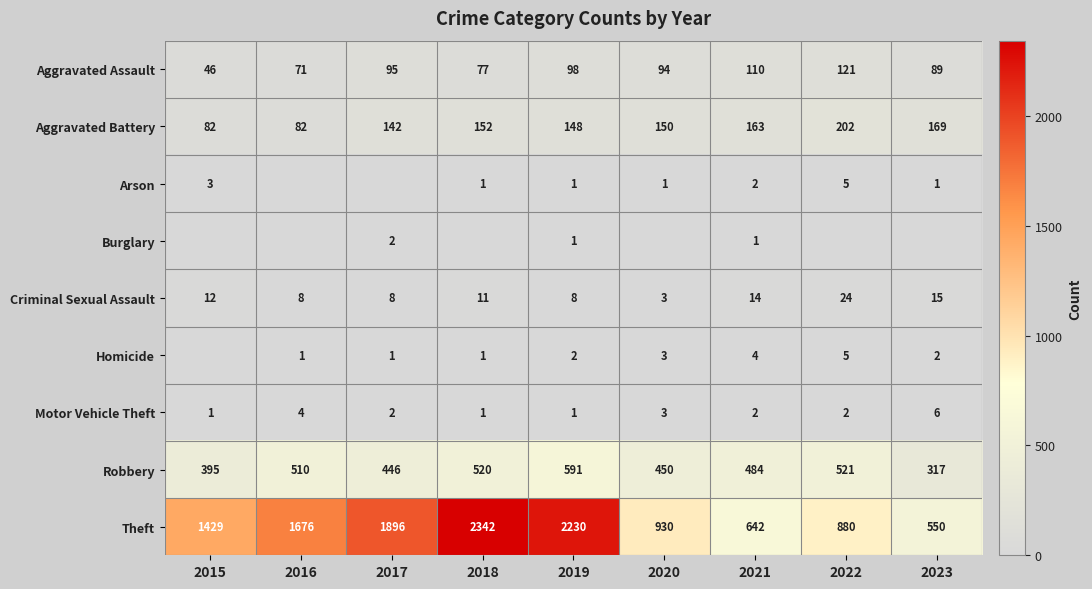

Is it true that Criminal Sexual Assault equals 12 at 2015?

True